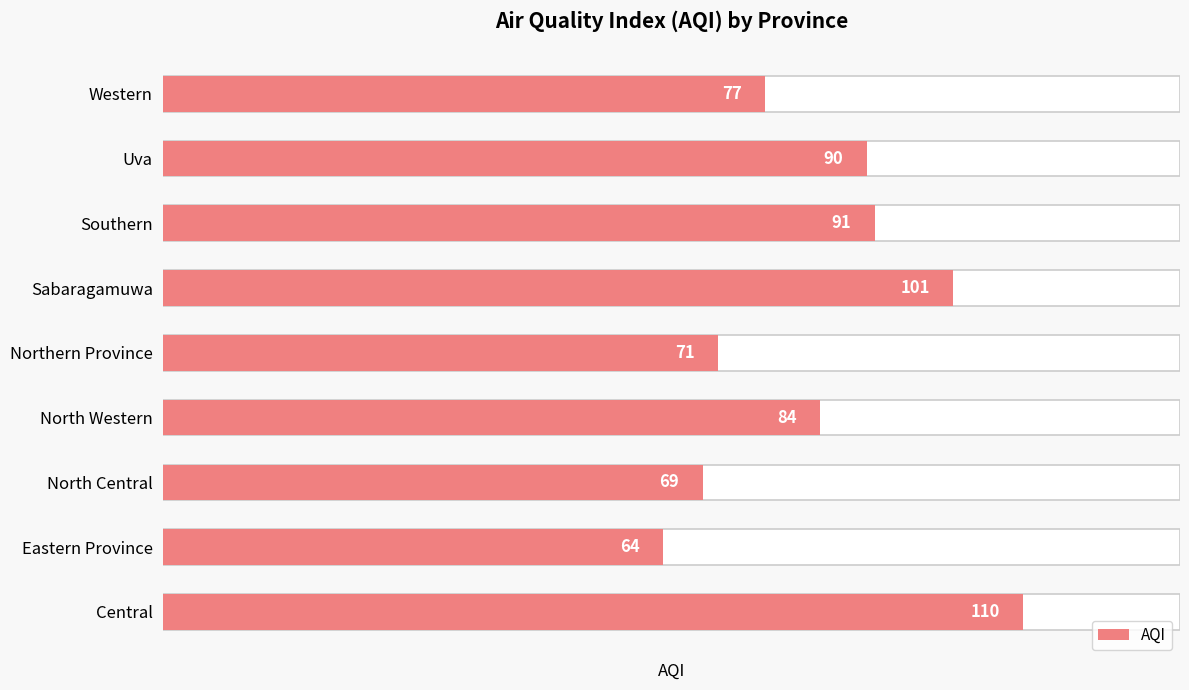

The value at Eastern Province is 64. True or false?

True